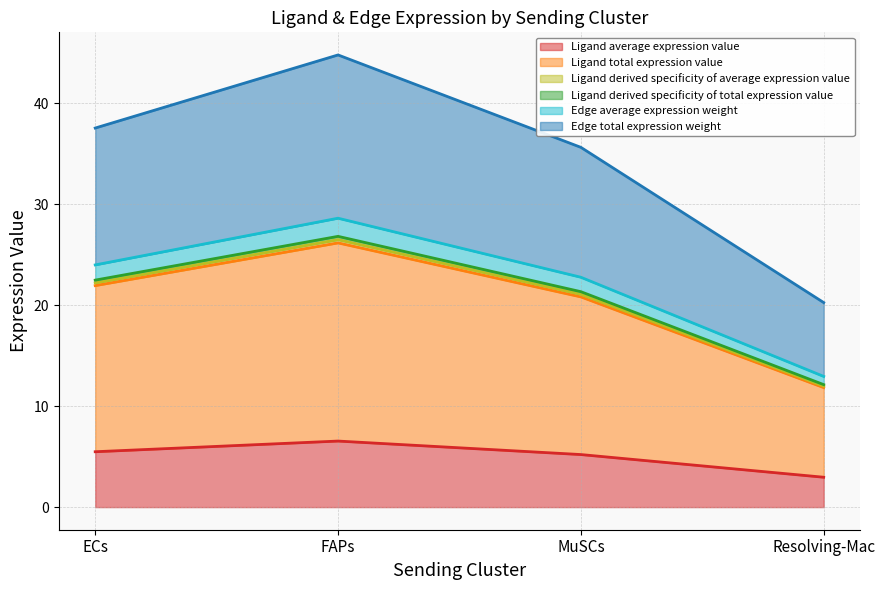

Reading right to left, list all the values displayed in this chart.

Ligand average expression value: 3.0	5.2	6.5	5.5
Ligand total expression value: 11.8	20.8	26.2	21.9
Ligand derived specificity of average expression value: 12.0	21.1	26.5	22.2
Ligand derived specificity of total expression value: 12.1	21.3	26.8	22.5
Edge average expression weight: 12.9	22.8	28.6	24.0
Edge total expression weight: 20.3	35.6	44.8	37.5